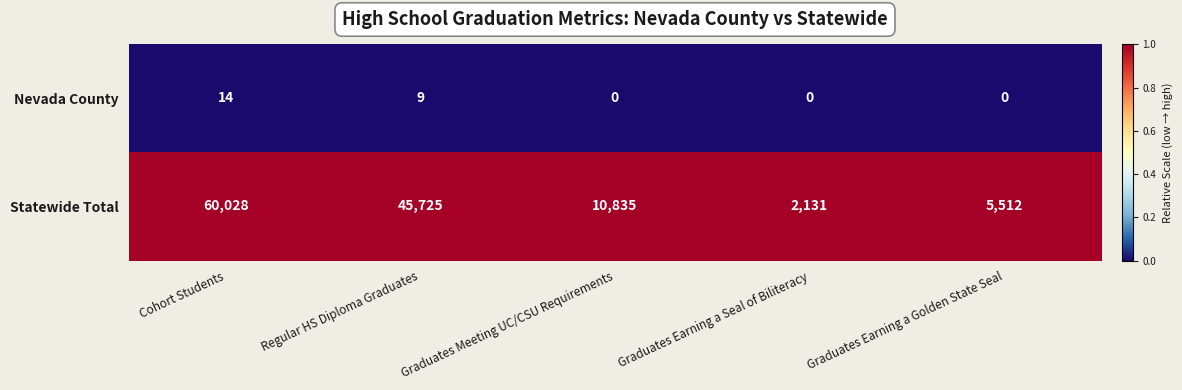

Where does the Statewide Total series first go above 10835?

Cohort Students